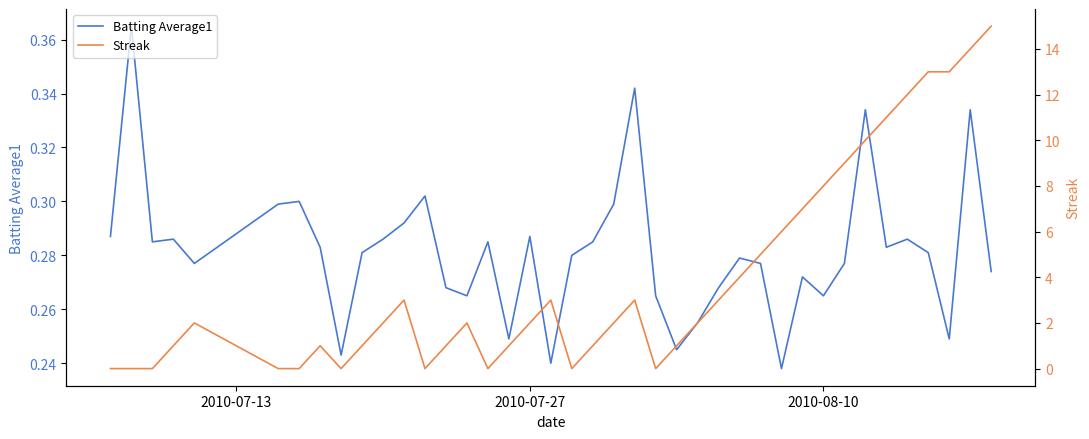

In Batting Average1, how many points are lower than both neighbors (excluding endpoints)?

11